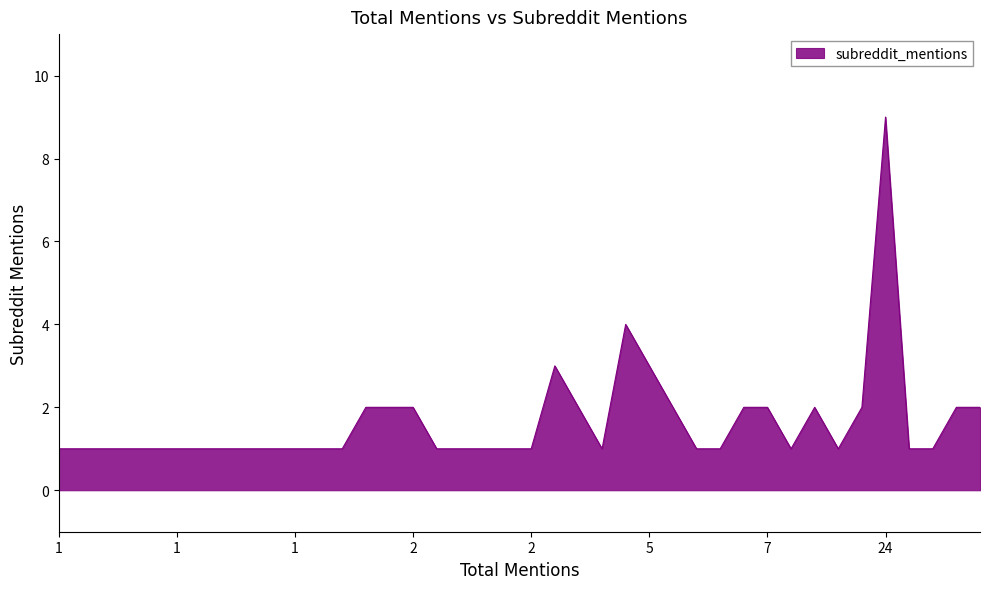

What is the difference between the maximum and minimum values?

8